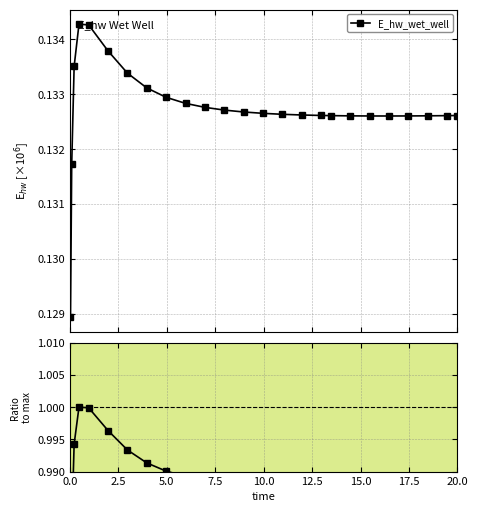

What is the sum of all values?

24.7